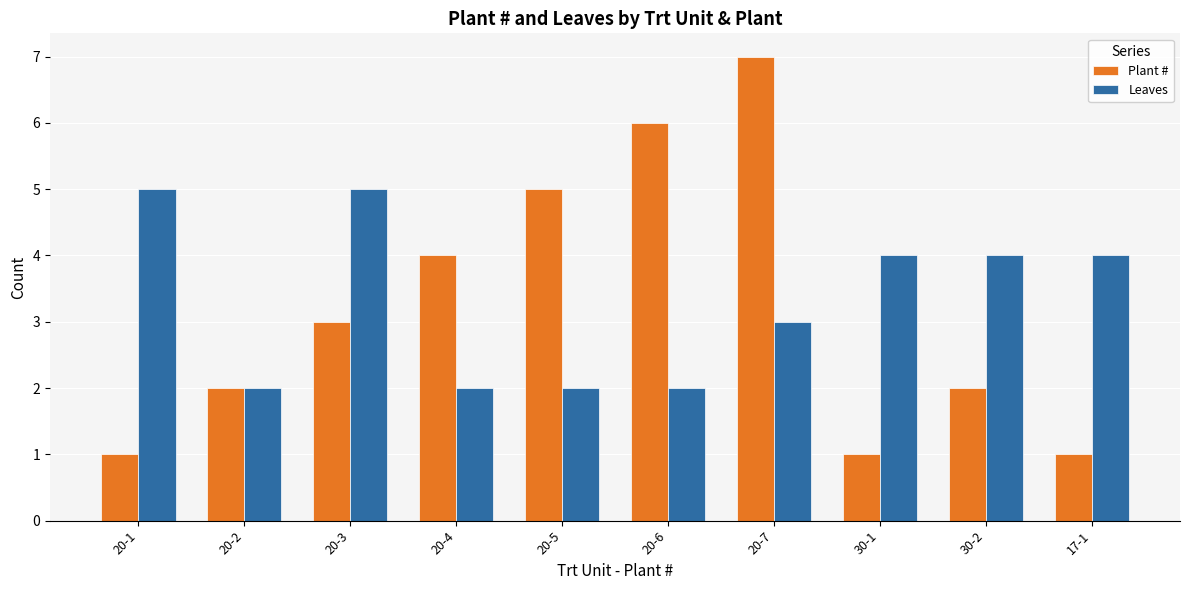

How many values in the Leaves series are below 4?

5